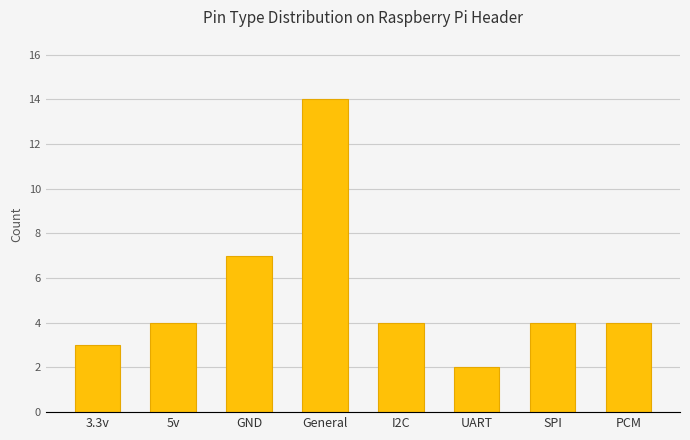

What is the sum of the values at 5v and GND?

11